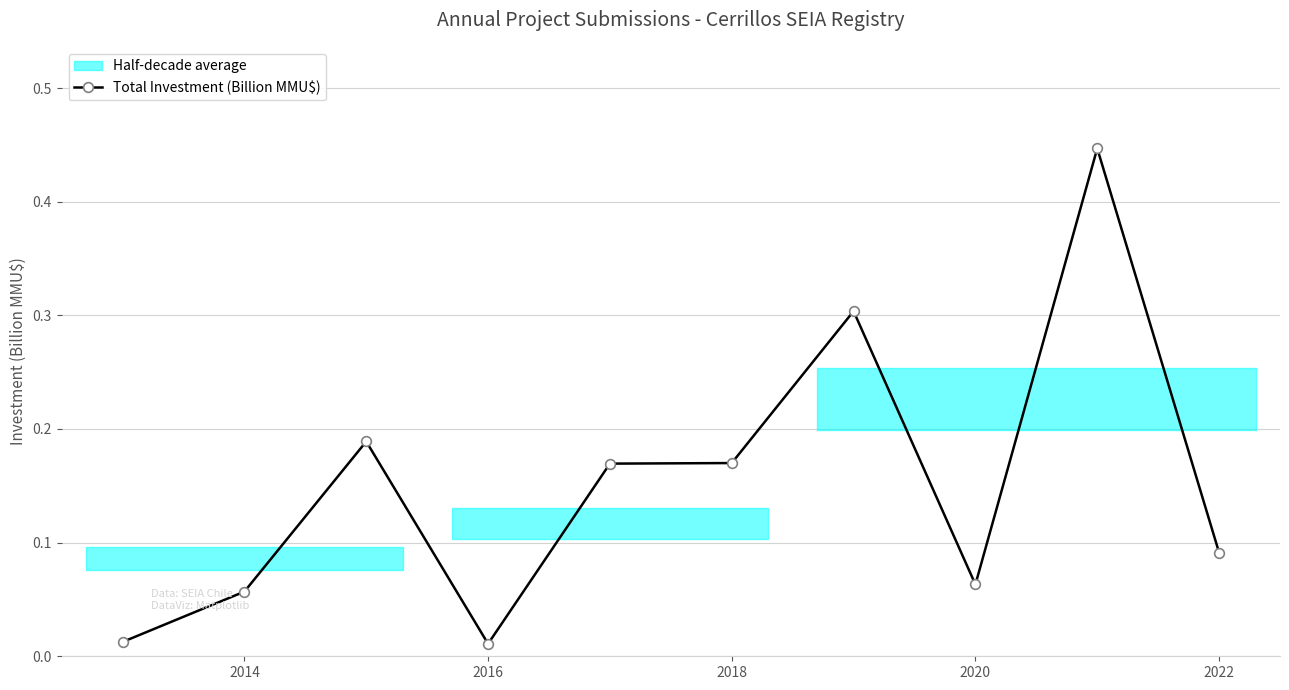

True or false: Total Investment (Billion MMU$) has a value of 0.3 at 2018.

False